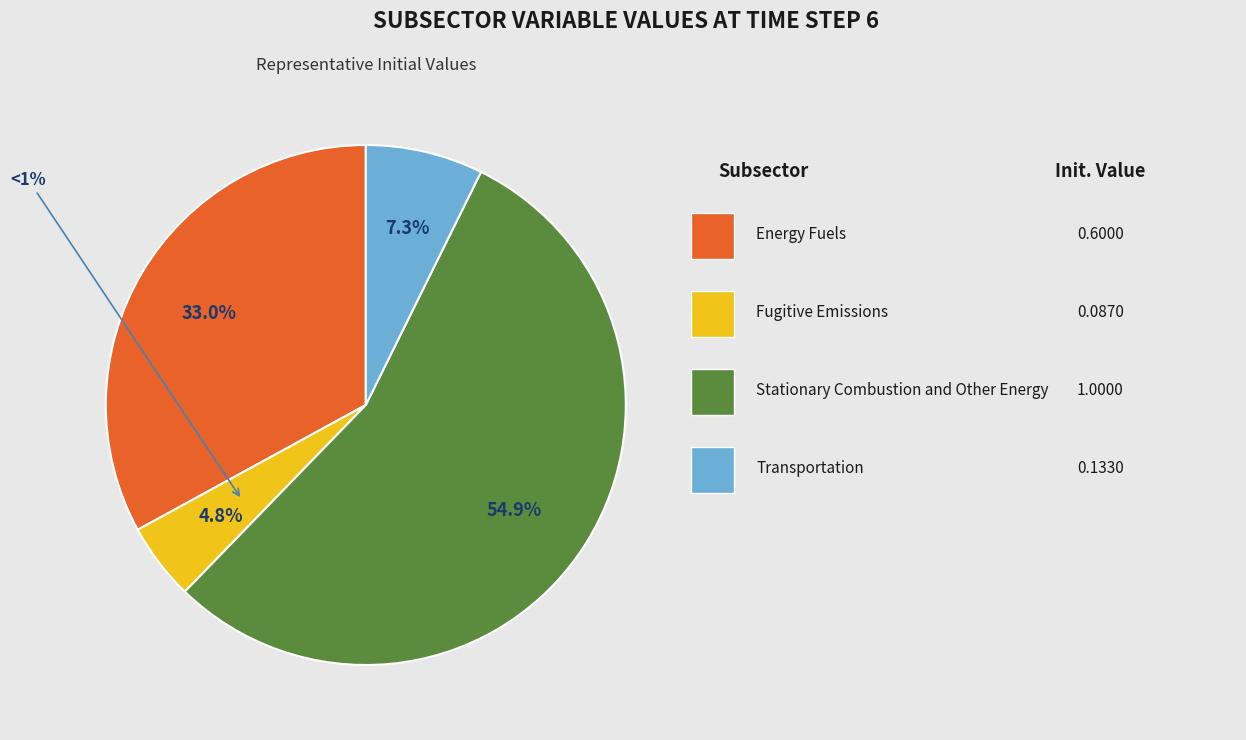

Is Stationary Combustion and Other Energy the majority of the pie?

Yes